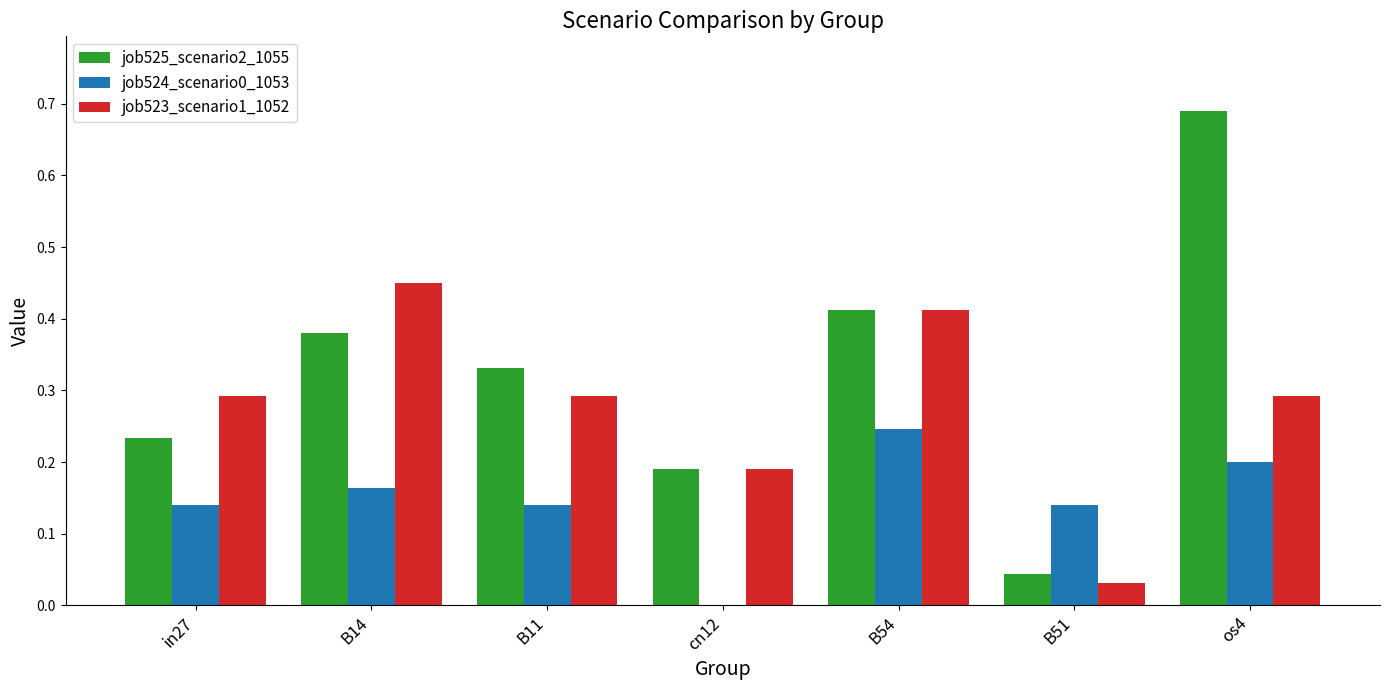

Which series changed the most between B54 and os4?

job525_scenario2_1055